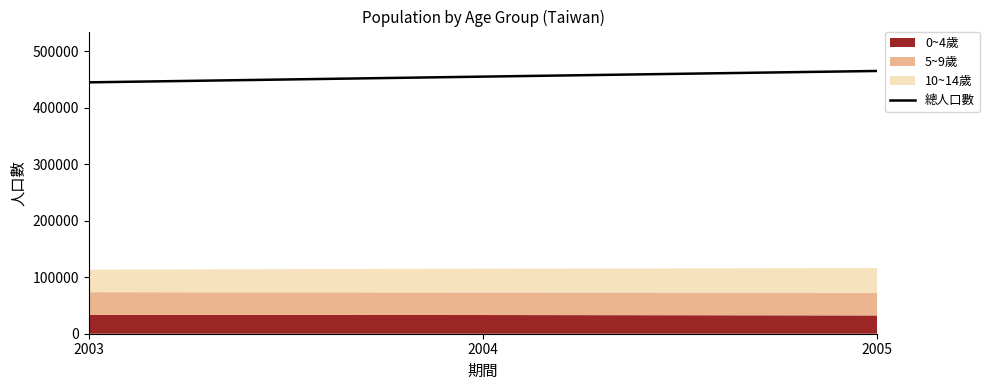

At which label is the value closest to 454892?

2004